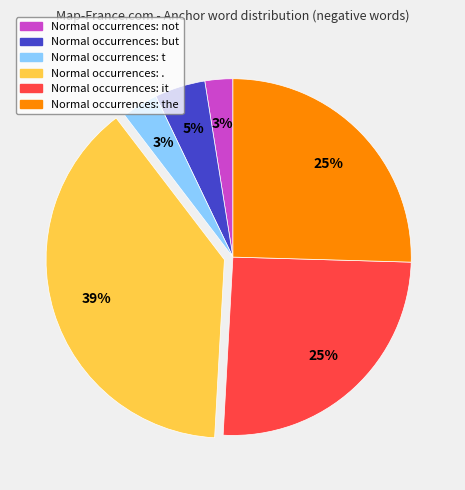

To the nearest percent, what is the difference between the largest and smallest slice percentages?

36%